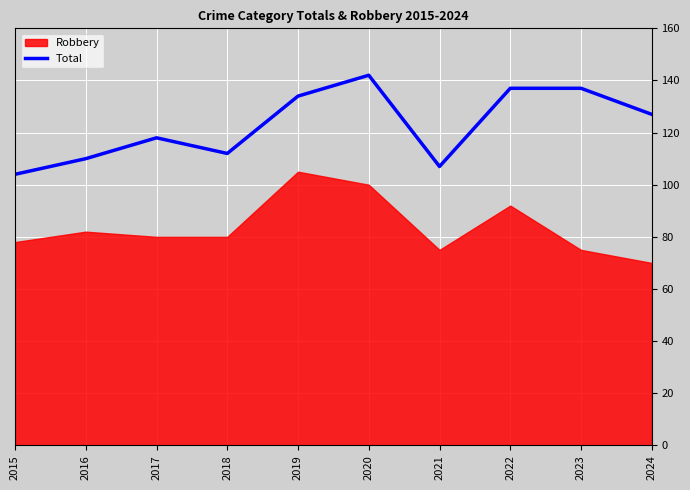

The chart shows a value of 221 at 2022. True or false?

False